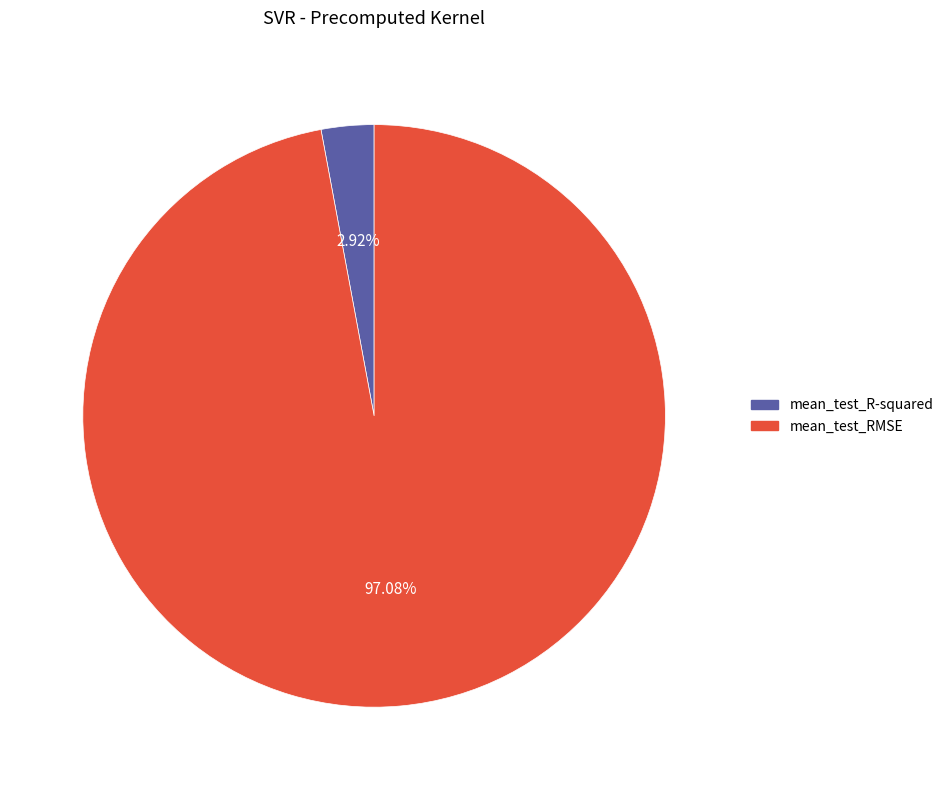

How many slices are in this pie chart?

2